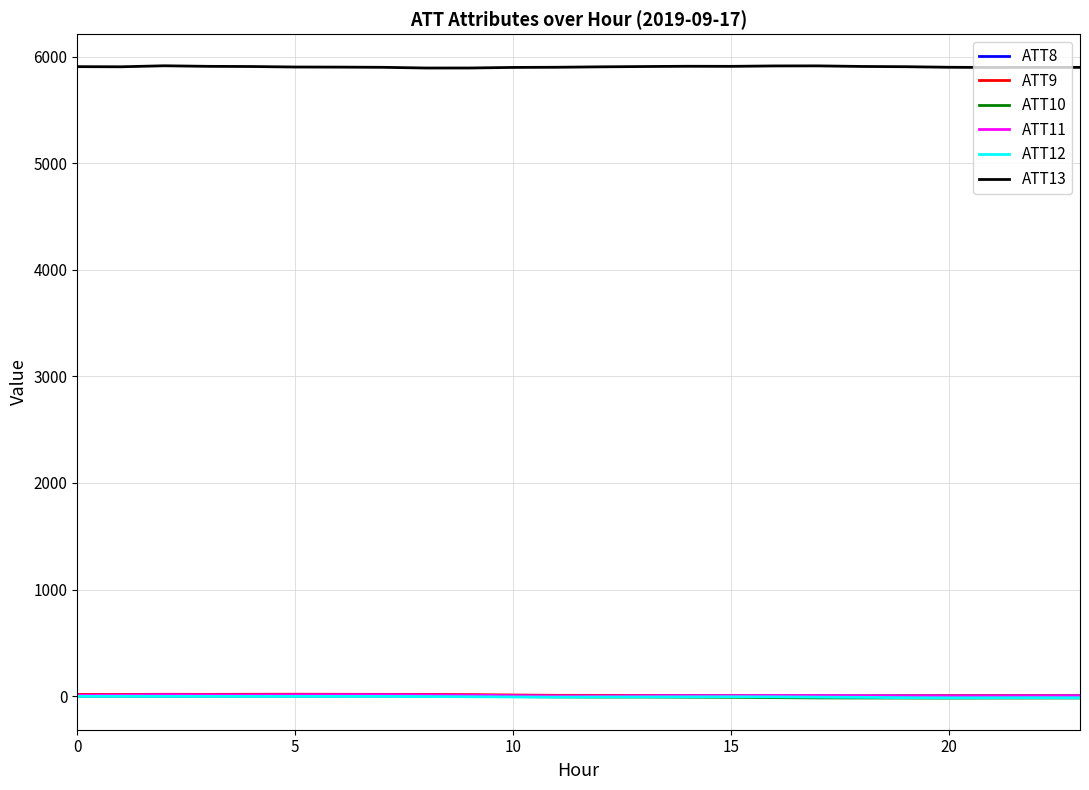

Which series has the largest total across all categories?

ATT13